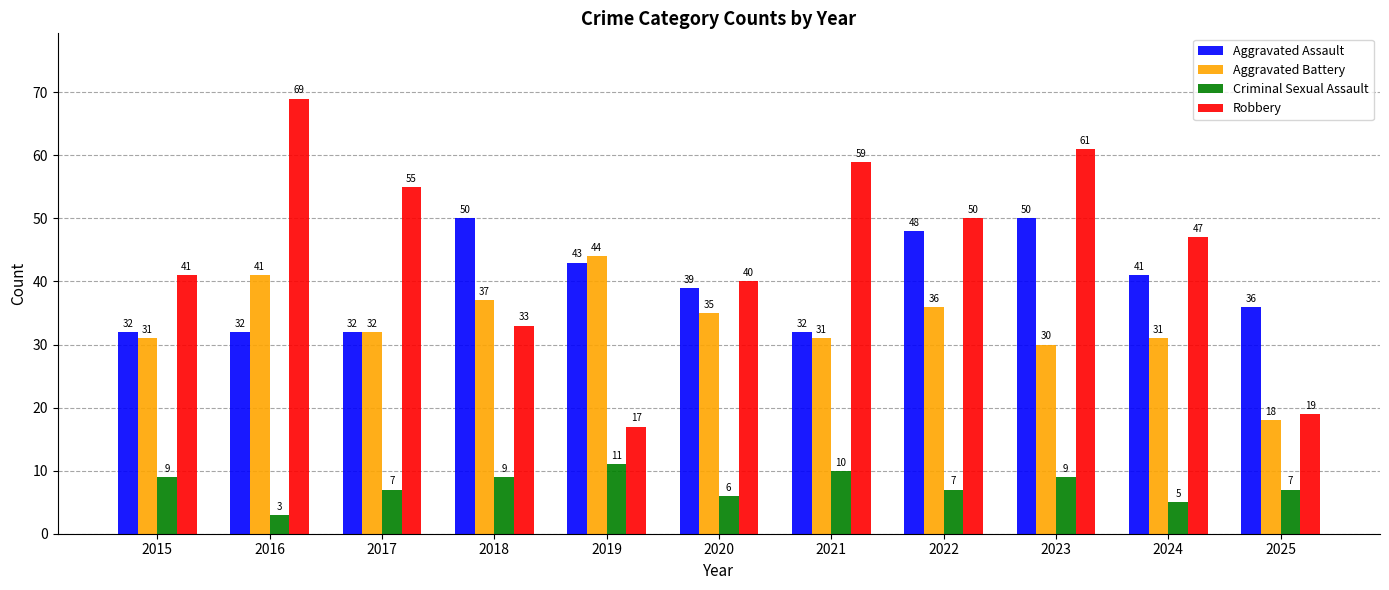

The value of Aggravated Assault at 2020 is 39. True or false?

True